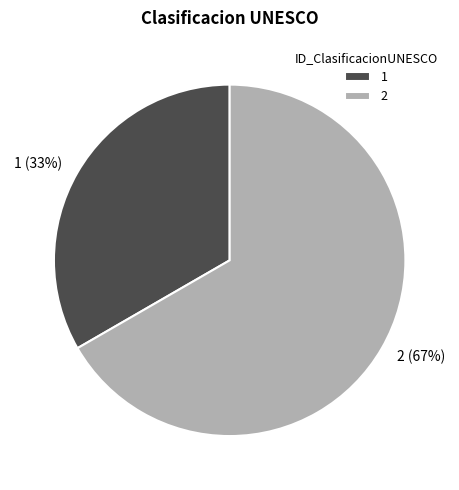

Do 1 and 2 together represent more than half of the pie?

Yes